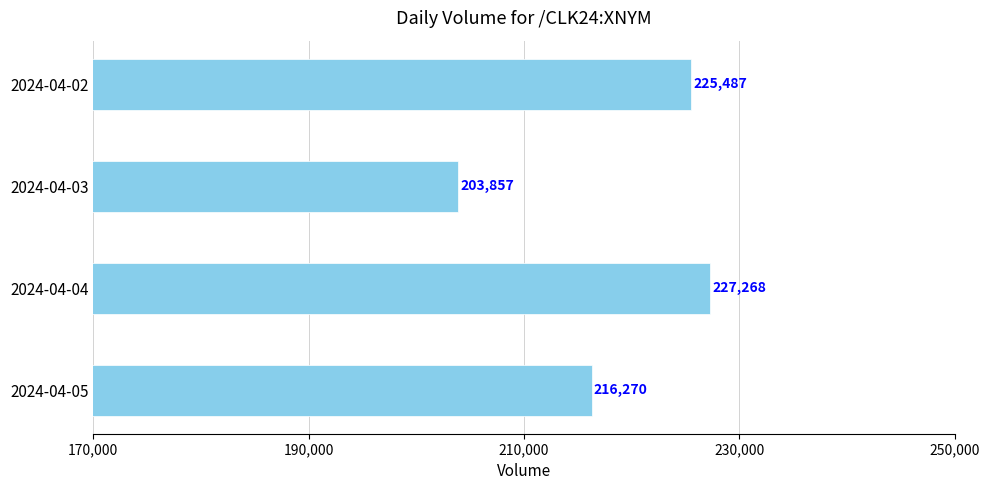

Between 2024-04-05 and 2024-04-03, which is larger?

2024-04-05